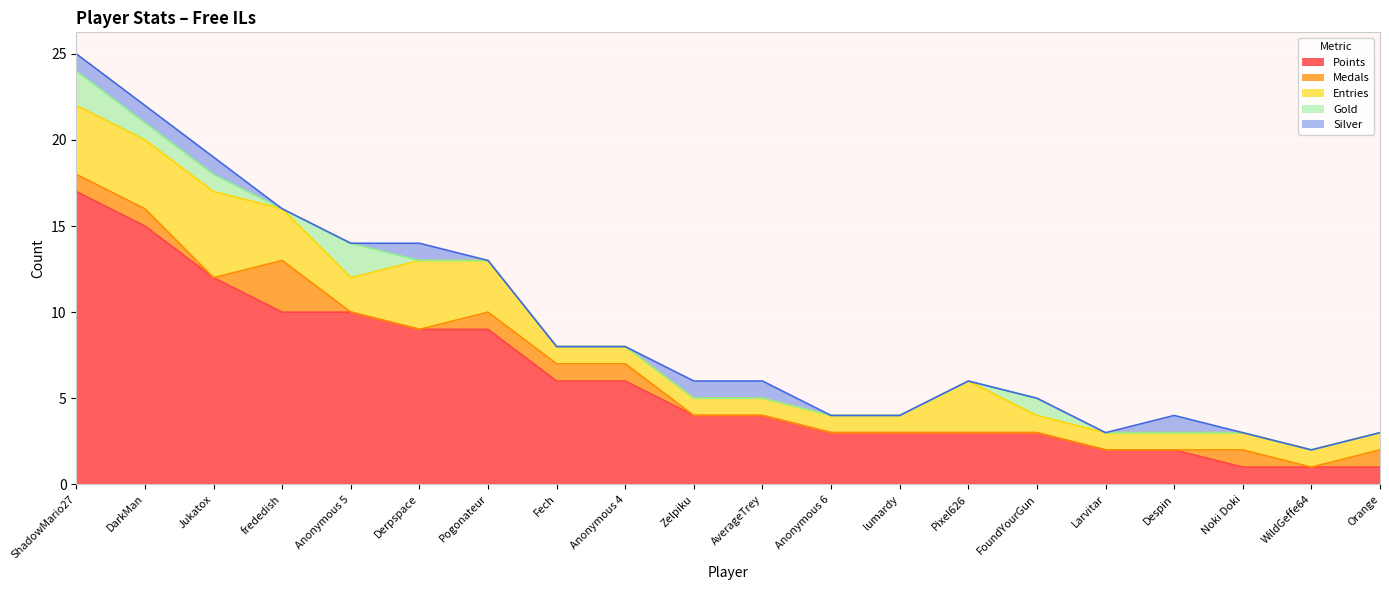

What is the value of the Entries point at the 5th from the left?

2